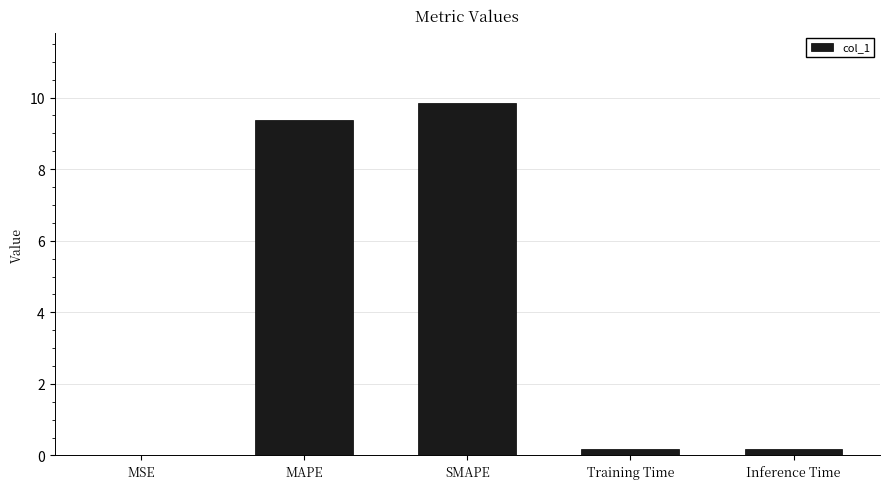

Which has a higher value, SMAPE or Training Time?

SMAPE